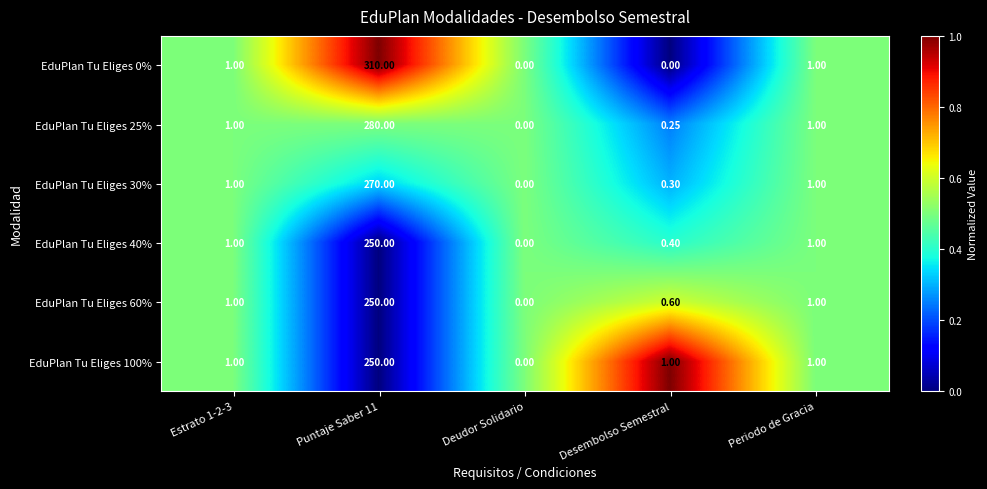

Which series has the widest spread of values?

EduPlan Tu Eliges 0%